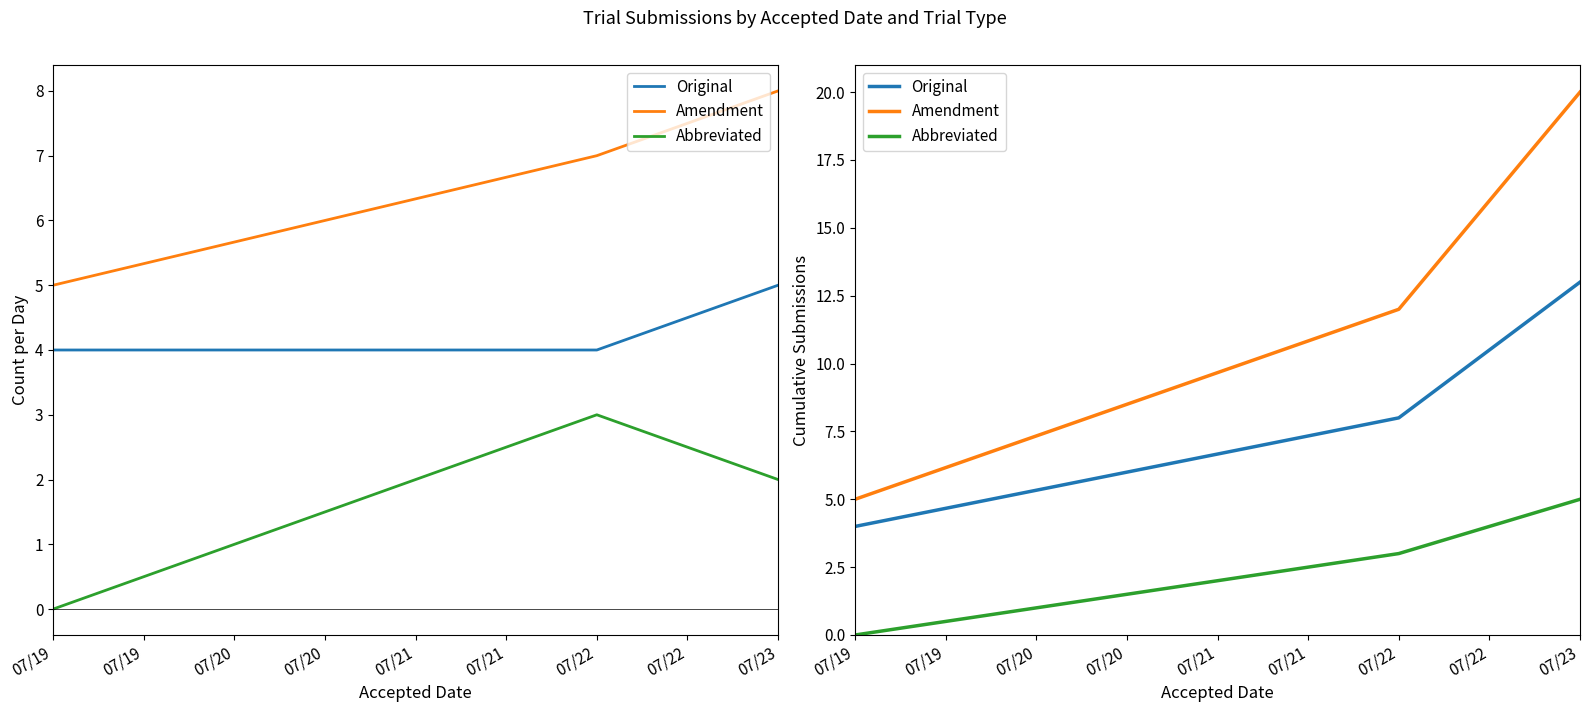

What are all the series names shown in the legend?

Original, Amendment, Abbreviated